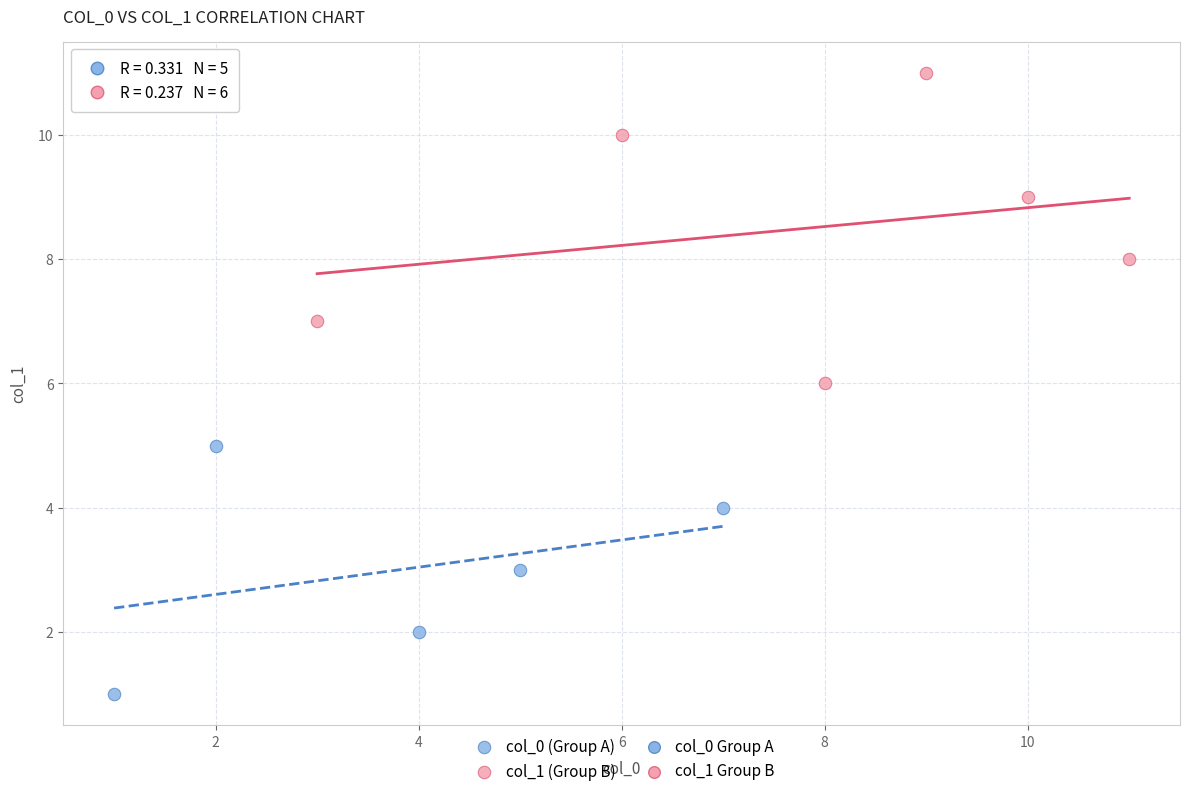

Which series contains the lowest Y value?

col_0 (Group A)